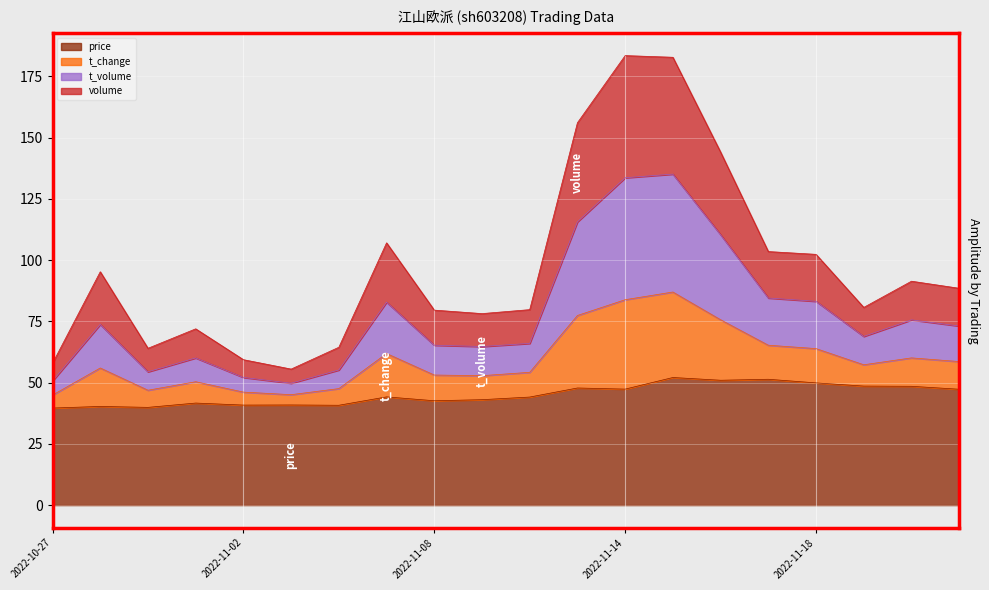

What is the average value of the price series?

45.1